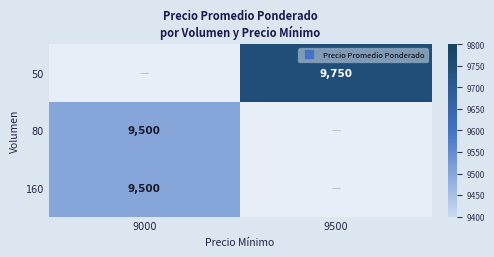

What is the smallest value displayed?

9500.0